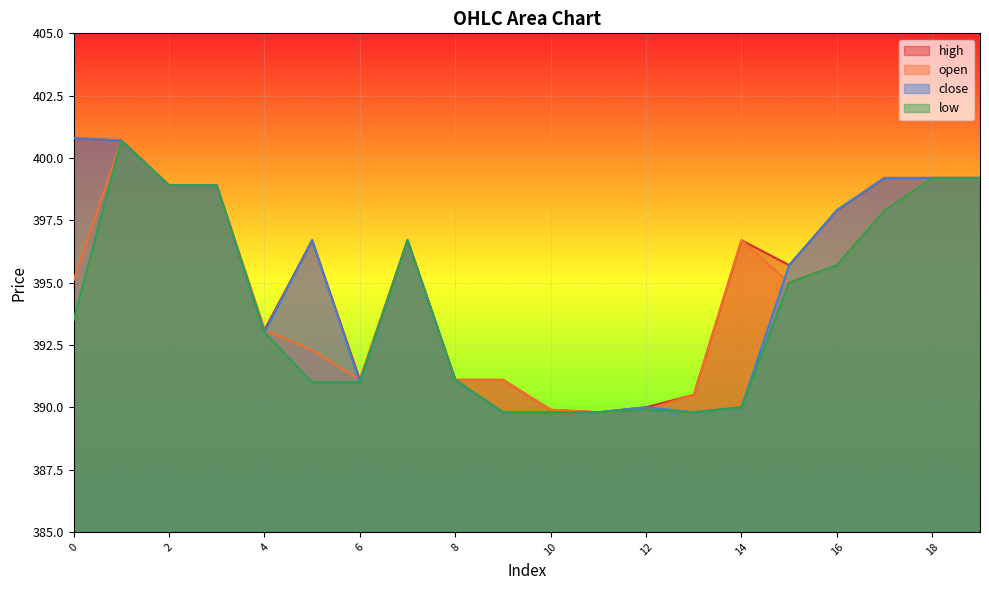

How many lines are shown in the chart?

4